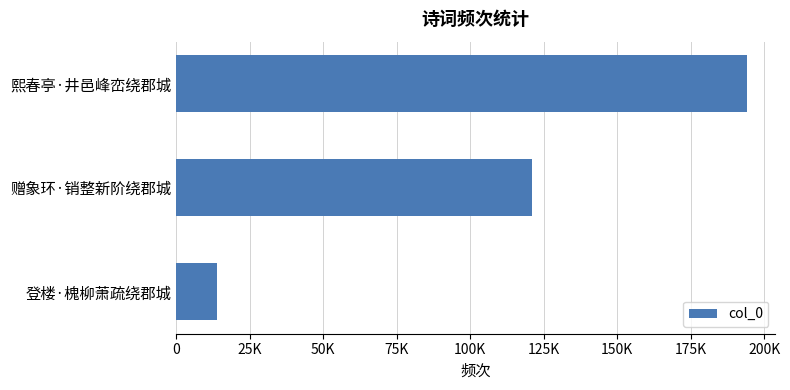

What is the difference between the maximum and minimum values?

180309